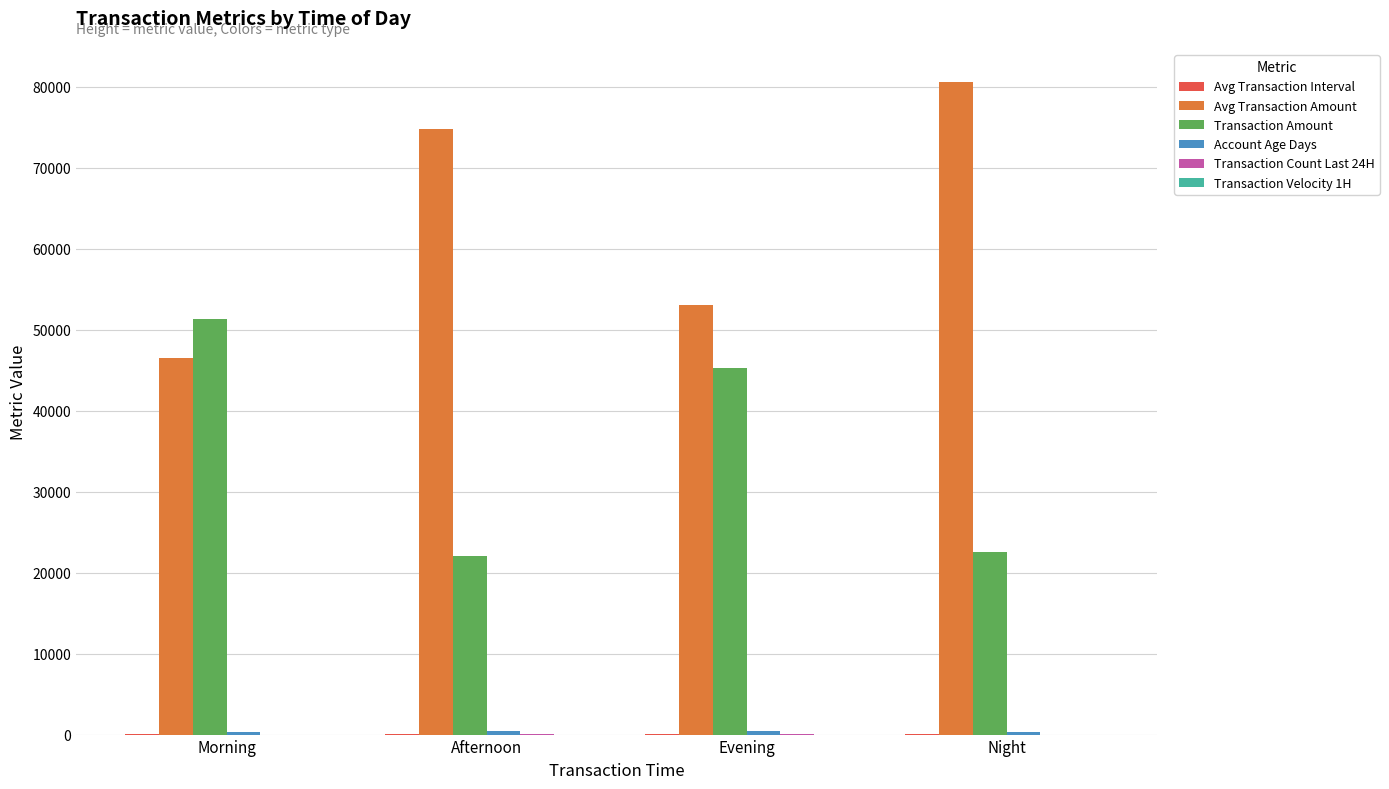

Which series has the largest total across all categories?

Avg Transaction Amount